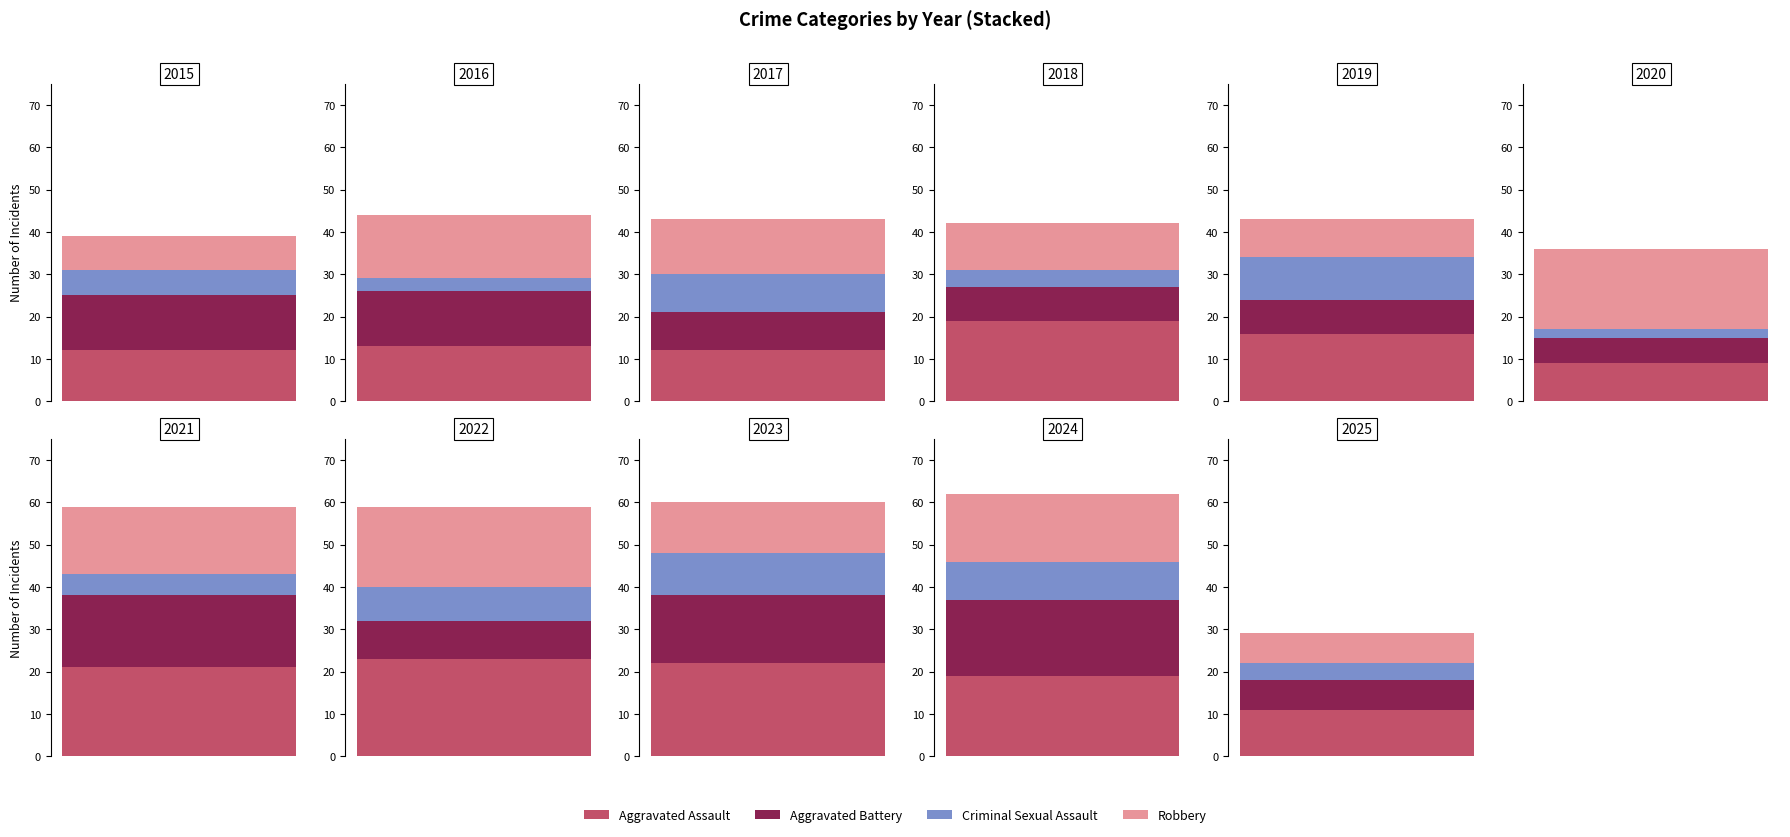

The Criminal Sexual Assault series shows 3 at 2020. True or false?

False